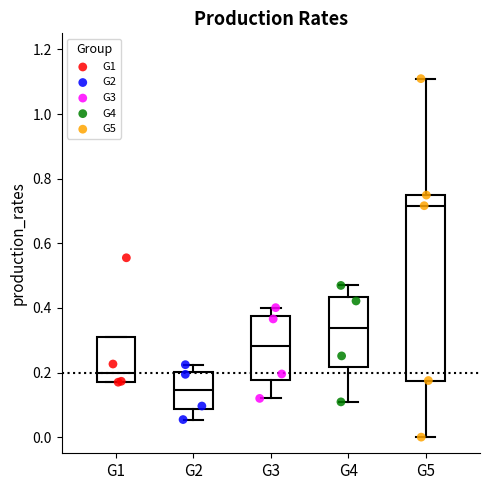

Which box's median line is the lowest?

G2